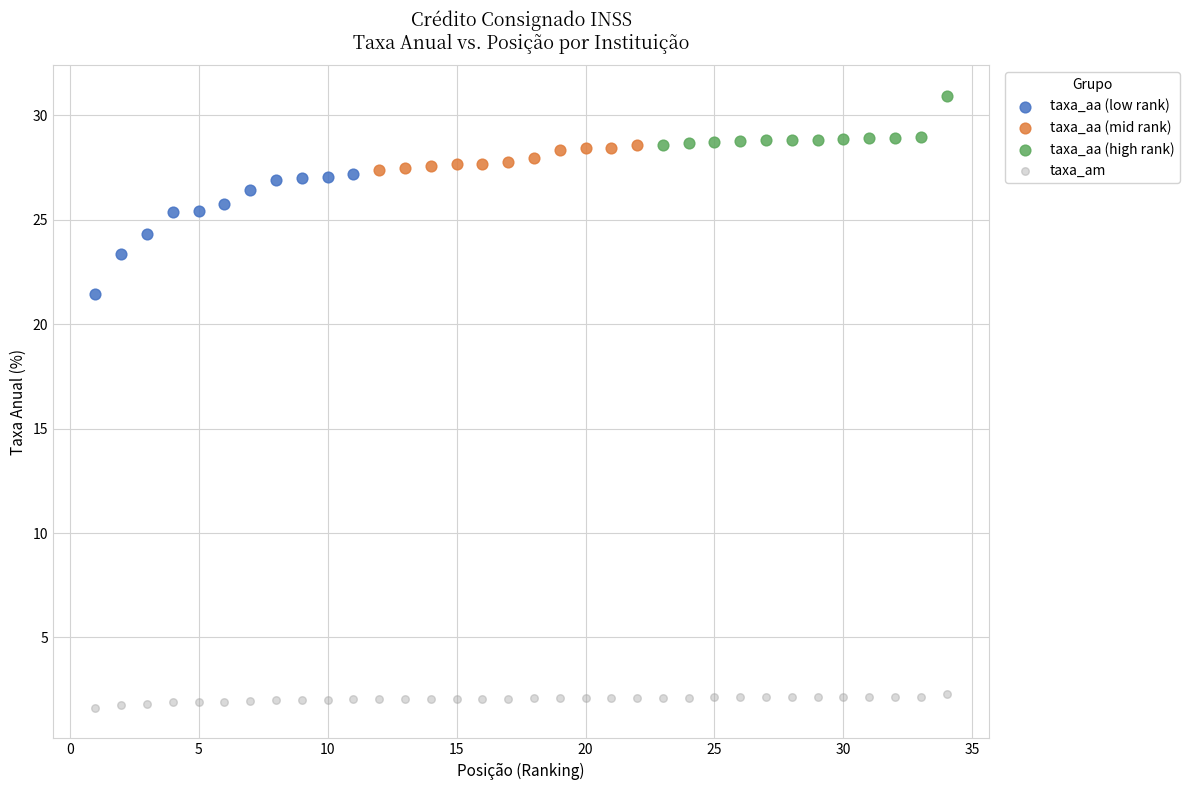

Which series has the largest Y range (max minus min)?

taxa_aa (low rank)